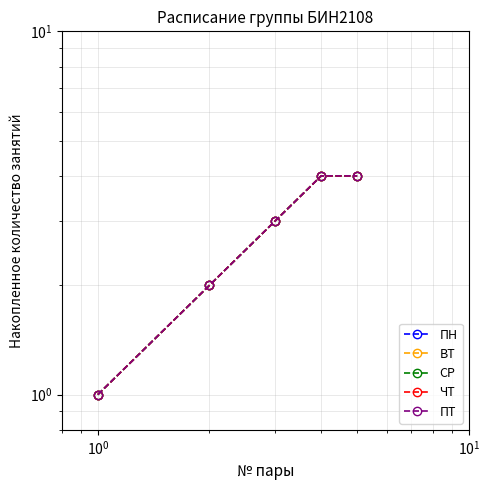

How many lines are shown in the chart?

5